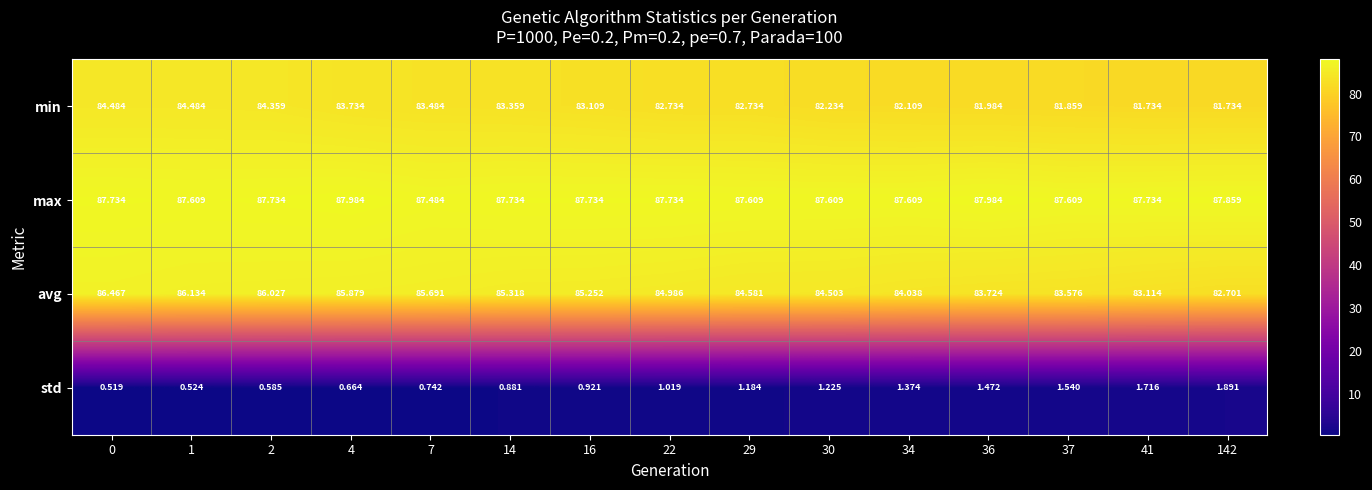

Is the value of min at 1 greater than the value of max at 34?

No